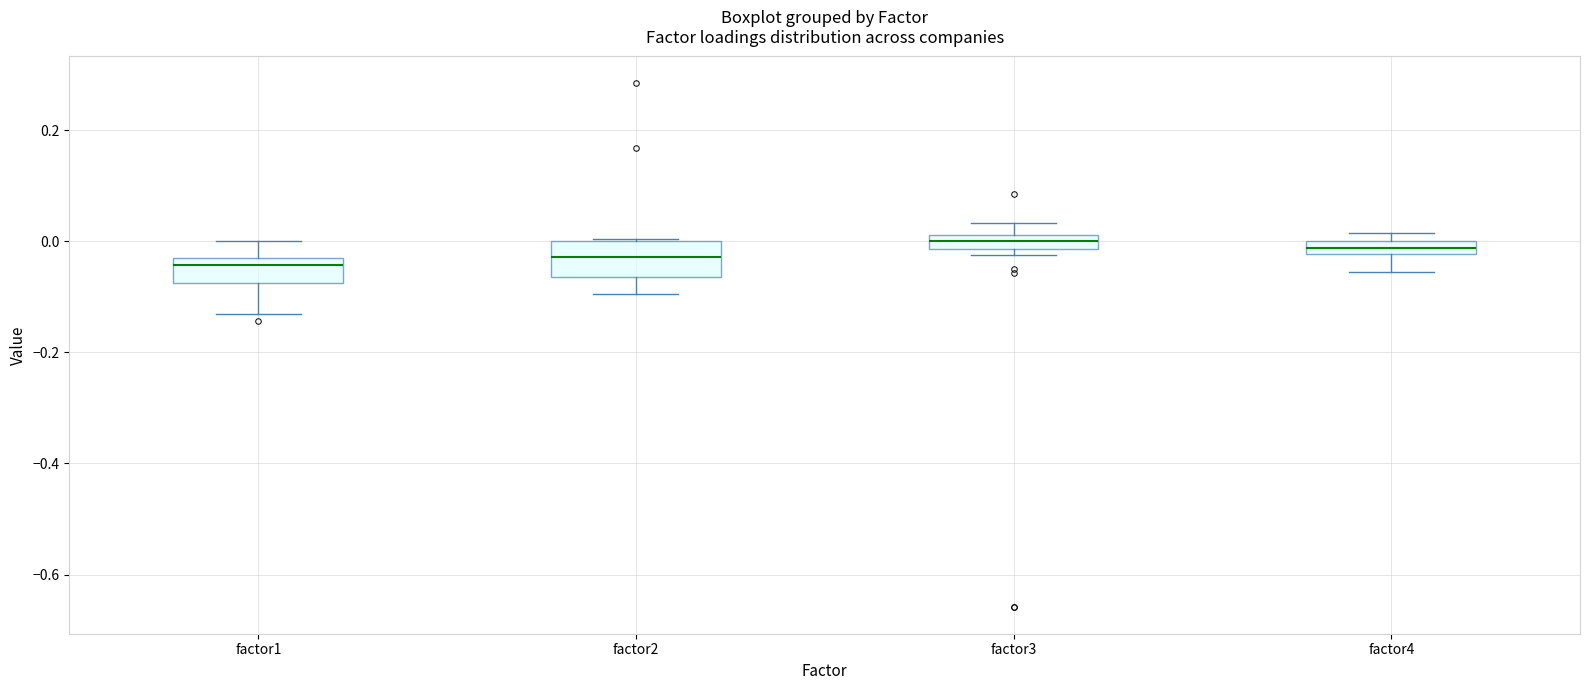

Where does the upper whisker of the box for factor1 end on the y-axis? The values are not printed on the chart, so give them approximately, as read against the axis.

0.00